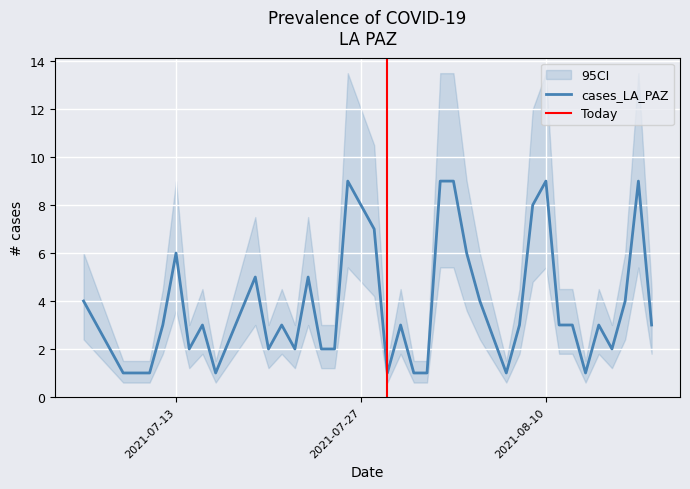

Reading left to right, what are all the values shown in this chart?

2021-08-18=3	2021-08-17=9	2021-08-16=4	2021-08-15=2	2021-08-14=3	2021-08-13=1	2021-08-12=3	2021-08-11=3	2021-08-10=9	2021-08-09=8	2021-08-08=3	2021-08-07=1	2021-08-05=4	2021-08-04=6	2021-08-03=9	2021-08-02=9	2021-08-01=1	2021-07-31=1	2021-07-30=3	2021-07-29=1	2021-07-28=7	2021-07-27=8	2021-07-26=9	2021-07-25=2	2021-07-24=2	2021-07-23=5	2021-07-22=2	2021-07-21=3	2021-07-20=2	2021-07-19=5	2021-07-16=1	2021-07-15=3	2021-07-14=2	2021-07-13=6	2021-07-12=3	2021-07-11=1	2021-07-09=1	2021-07-08=2	2021-07-07=3	2021-07-06=4